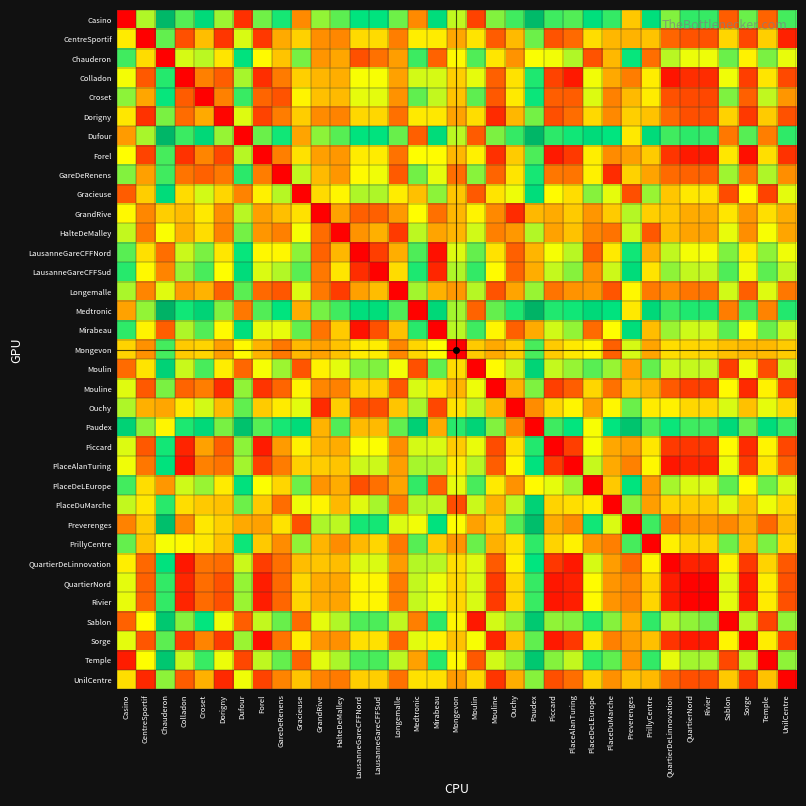

Reading left to right, extract all data points from this chart.

Casino: Casino=2	CentreSportif=820	Chauderon=1379	Colladon=947	Croset=1141	Dorigny=847	Dufour=138	Forel=908	GareDeRenens=1033	Gracieuse=388	GrandRive=860	HalteDeMalley=935	LausanneGareCFFNord=1070	LausanneGareCFFSud=1072	Longemalle=911	Medtronic=387	Mirabeau=1118	Mongevon=797	Moulin=186	Mouline=884	Ouchy=974	Paudex=1365	Piccard=977	PlaceAlanTuring=949	PlaceDeLEurope=1103	PlaceDuMarche=992	Preverenges=558	PrillyCentre=1105	QuartierDeLinnovation=884	QuartierNord=995	Rivier=988	Sablon=262	Sorge=915	Temple=278	UnilCentre=970
CentreSportif: Casino=655	CentreSportif=0	Chauderon=926	Colladon=226	Croset=532	Dorigny=154	Dufour=764	Forel=160	GareDeRenens=475	Gracieuse=583	GrandRive=399	HalteDeMalley=377	LausanneGareCFFNord=609	LausanneGareCFFSud=611	Longemalle=353	Medtronic=664	Mirabeau=657	Mongevon=464	Moulin=635	Mouline=260	Ouchy=521	Paudex=912	Piccard=234	PlaceAlanTuring=299	PlaceDeLEurope=616	PlaceDuMarche=512	Preverenges=500	PrillyCentre=544	QuartierDeLinnovation=283	QuartierNord=233	Rivier=232	Sablon=597	Sorge=201	Temple=577	UnilCentre=97
Chauderon: Casino=974	CentreSportif=613	Chauderon=2	Colladon=766	Croset=805	Dorigny=639	Dufour=1081	Forel=696	GareDeRenens=548	Gracieuse=900	GrandRive=418	HalteDeMalley=465	LausanneGareCFFNord=227	LausanneGareCFFSud=318	Longemalle=441	Medtronic=981	Mirabeau=275	Mongevon=697	Moulin=952	Mouline=641	Ouchy=412	Paudex=716	Piccard=728	PlaceAlanTuring=819	PlaceDeLEurope=234	PlaceDuMarche=513	Preverenges=1055	PrillyCentre=309	QuartierDeLinnovation=808	QuartierNord=735	Rivier=734	Sablon=915	Sorge=675	Temple=895	UnilCentre=740
Colladon: Casino=725	CentreSportif=252	Chauderon=1013	Colladon=0	Croset=358	Dorigny=263	Dufour=834	Forel=133	GareDeRenens=345	Gracieuse=578	GrandRive=508	HalteDeMalley=486	LausanneGareCFFNord=718	LausanneGareCFFSud=720	Longemalle=450	Medtronic=773	Mirabeau=766	Mongevon=574	Moulin=744	Mouline=269	Ouchy=630	Paudex=1021	Piccard=190	PlaceAlanTuring=73	PlaceDeLEurope=728	PlaceDuMarche=472	Preverenges=350	PrillyCentre=662	QuartierDeLinnovation=60	QuartierNord=133	Rivier=126	Sablon=730	Sorge=176	Temple=640	UnilCentre=206
Croset: Casino=870	CentreSportif=463	Chauderon=1054	Colladon=259	Croset=2	Dorigny=362	Dufour=984	Forel=283	GareDeRenens=235	Gracieuse=681	GrandRive=535	HalteDeMalley=521	LausanneGareCFFNord=745	LausanneGareCFFSud=747	Longemalle=408	Medtronic=929	Mirabeau=793	Mongevon=544	Moulin=932	Mouline=247	Ouchy=654	Paudex=1048	Piccard=265	PlaceAlanTuring=261	PlaceDeLEurope=757	PlaceDuMarche=362	Preverenges=519	PrillyCentre=657	QuartierDeLinnovation=229	QuartierNord=208	Rivier=201	Sablon=888	Sorge=270	Temple=798	UnilCentre=421
Dorigny: Casino=644	CentreSportif=143	Chauderon=894	Colladon=303	Croset=475	Dorigny=18	Dufour=754	Forel=190	GareDeRenens=351	Gracieuse=573	GrandRive=389	HalteDeMalley=367	LausanneGareCFFNord=599	LausanneGareCFFSud=601	Longemalle=314	Medtronic=654	Mirabeau=647	Mongevon=454	Moulin=616	Mouline=124	Ouchy=511	Paudex=902	Piccard=222	PlaceAlanTuring=307	PlaceDeLEurope=606	PlaceDuMarche=385	Preverenges=579	PrillyCentre=543	QuartierDeLinnovation=296	QuartierNord=223	Rivier=222	Sablon=587	Sorge=163	Temple=567	UnilCentre=228
Dufour: Casino=435	CentreSportif=829	Chauderon=1388	Colladon=982	Croset=1157	Dorigny=855	Dufour=2	Forel=916	GareDeRenens=1041	Gracieuse=458	GrandRive=868	HalteDeMalley=943	LausanneGareCFFNord=1078	LausanneGareCFFSud=1080	Longemalle=919	Medtronic=267	Mirabeau=1126	Mongevon=806	Moulin=256	Mouline=892	Ouchy=990	Paudex=1394	Piccard=1001	PlaceAlanTuring=1040	PlaceDeLEurope=1132	PlaceDuMarche=1062	Preverenges=649	PrillyCentre=1134	QuartierDeLinnovation=975	QuartierNord=1002	Rivier=985	Sablon=336	Sorge=944	Temple=352	UnilCentre=999
Forel: Casino=709	CentreSportif=189	Chauderon=966	Colladon=144	Croset=374	Dorigny=201	Dufour=810	Forel=2	GareDeRenens=356	Gracieuse=629	GrandRive=445	HalteDeMalley=423	LausanneGareCFFNord=655	LausanneGareCFFSud=657	Longemalle=319	Medtronic=710	Mirabeau=703	Mongevon=510	Moulin=672	Mouline=138	Ouchy=567	Paudex=958	Piccard=76	PlaceAlanTuring=161	PlaceDeLEurope=665	PlaceDuMarche=390	Preverenges=445	PrillyCentre=568	QuartierDeLinnovation=150	QuartierNord=77	Rivier=76	Sablon=643	Sorge=45	Temple=623	UnilCentre=143
GareDeRenens: Casino=884	CentreSportif=447	Chauderon=973	Colladon=327	Croset=272	Dorigny=338	Dufour=1004	Forel=351	GareDeRenens=0	Gracieuse=798	GrandRive=519	HalteDeMalley=421	LausanneGareCFFNord=697	LausanneGareCFFSud=731	Longemalle=254	Medtronic=904	Mirabeau=745	Mongevon=307	Moulin=875	Mouline=281	Ouchy=638	Paudex=1032	Piccard=333	PlaceAlanTuring=329	PlaceDeLEurope=671	PlaceDuMarche=125	Preverenges=587	PrillyCentre=455	QuartierDeLinnovation=297	QuartierNord=276	Rivier=269	Sablon=843	Sorge=332	Temple=823	UnilCentre=397
Gracieuse: Casino=259	CentreSportif=575	Chauderon=1130	Colladon=614	Croset=773	Dorigny=598	Dufour=368	Forel=671	GareDeRenens=810	Gracieuse=0	GrandRive=611	HalteDeMalley=686	LausanneGareCFFNord=821	LausanneGareCFFSud=823	Longemalle=662	Medtronic=537	Mirabeau=869	Mongevon=549	Moulin=252	Mouline=635	Ouchy=733	Paudex=1120	Piccard=700	PlaceAlanTuring=617	PlaceDeLEurope=878	PlaceDuMarche=743	Preverenges=223	PrillyCentre=853	QuartierDeLinnovation=552	QuartierNord=646	Rivier=639	Sablon=212	Sorge=708	Temple=187	UnilCentre=746
GrandRive: Casino=695	CentreSportif=379	Chauderon=576	Colladon=525	Croset=650	Dorigny=398	Dufour=809	Forel=446	GareDeRenens=534	Gracieuse=628	GrandRive=2	HalteDeMalley=453	LausanneGareCFFNord=267	LausanneGareCFFSud=269	Longemalle=429	Medtronic=709	Mirabeau=315	Mongevon=509	Moulin=680	Mouline=385	Ouchy=124	Paudex=515	Piccard=478	PlaceAlanTuring=563	PlaceDeLEurope=419	PlaceDuMarche=568	Preverenges=814	PrillyCentre=578	QuartierDeLinnovation=552	QuartierNord=479	Rivier=478	Sablon=642	Sorge=419	Temple=622	UnilCentre=484
HalteDeMalley: Casino=794	CentreSportif=341	Chauderon=717	Colladon=490	Croset=616	Dorigny=362	Dufour=903	Forel=420	GareDeRenens=359	Gracieuse=722	GrandRive=303	HalteDeMalley=6	LausanneGareCFFNord=411	LausanneGareCFFSud=493	Longemalle=165	Medtronic=803	Mirabeau=459	Mongevon=506	Moulin=774	Mouline=359	Ouchy=425	Paudex=816	Piccard=452	PlaceAlanTuring=541	PlaceDeLEurope=369	PlaceDuMarche=324	Preverenges=779	PrillyCentre=249	QuartierDeLinnovation=526	QuartierNord=457	Rivier=456	Sablon=740	Sorge=397	Temple=720	UnilCentre=462
LausanneGareCFFNord: Casino=940	CentreSportif=624	Chauderon=310	Colladon=784	Croset=895	Dorigny=643	Dufour=1054	Forel=691	GareDeRenens=688	Gracieuse=873	GrandRive=277	HalteDeMalley=511	LausanneGareCFFNord=2	LausanneGareCFFSud=177	Longemalle=487	Medtronic=954	Mirabeau=49	Mongevon=754	Moulin=925	Mouline=630	Ouchy=271	Paudex=506	Piccard=723	PlaceAlanTuring=808	PlaceDeLEurope=271	PlaceDuMarche=653	Preverenges=1040	PrillyCentre=489	QuartierDeLinnovation=797	QuartierNord=724	Rivier=723	Sablon=887	Sorge=664	Temple=867	UnilCentre=729
LausanneGareCFFSud: Casino=1009	CentreSportif=693	Chauderon=371	Colladon=853	Croset=964	Dorigny=712	Dufour=1123	Forel=760	GareDeRenens=815	Gracieuse=942	GrandRive=337	HalteDeMalley=638	LausanneGareCFFNord=129	LausanneGareCFFSud=6	Longemalle=614	Medtronic=1023	Mirabeau=110	Mongevon=823	Moulin=994	Mouline=699	Ouchy=280	Paudex=485	Piccard=792	PlaceAlanTuring=877	PlaceDeLEurope=407	PlaceDuMarche=780	Preverenges=1128	PrillyCentre=636	QuartierDeLinnovation=866	QuartierNord=793	Rivier=792	Sablon=956	Sorge=733	Temple=936	UnilCentre=798
Longemalle: Casino=827	CentreSportif=373	Chauderon=752	Colladon=430	Croset=500	Dorigny=274	Dufour=939	Forel=295	GareDeRenens=246	Gracieuse=758	GrandRive=339	HalteDeMalley=171	LausanneGareCFFNord=447	LausanneGareCFFSud=529	Longemalle=4	Medtronic=839	Mirabeau=495	Mongevon=422	Moulin=810	Mouline=234	Ouchy=458	Paudex=852	Piccard=327	PlaceAlanTuring=412	PlaceDeLEurope=426	PlaceDuMarche=240	Preverenges=691	PrillyCentre=340	QuartierDeLinnovation=401	QuartierNord=328	Rivier=327	Sablon=776	Sorge=268	Temple=756	UnilCentre=333
Medtronic: Casino=453	CentreSportif=861	Chauderon=1419	Colladon=1040	Croset=1189	Dorigny=887	Dufour=338	Forel=948	GareDeRenens=1073	Gracieuse=481	GrandRive=900	HalteDeMalley=975	LausanneGareCFFNord=1110	LausanneGareCFFSud=1112	Longemalle=951	Medtronic=10	Mirabeau=1157	Mongevon=838	Moulin=279	Mouline=924	Ouchy=1022	Paudex=1413	Piccard=1019	PlaceAlanTuring=1042	PlaceDeLEurope=1150	PlaceDuMarche=1080	Preverenges=651	PrillyCentre=1152	QuartierDeLinnovation=977	QuartierNord=1020	Rivier=1019	Sablon=351	Sorge=962	Temple=367	UnilCentre=1017
Mirabeau: Casino=998	CentreSportif=677	Chauderon=264	Colladon=823	Croset=948	Dorigny=696	Dufour=1107	Forel=744	GareDeRenens=741	Gracieuse=926	GrandRive=326	HalteDeMalley=564	LausanneGareCFFNord=55	LausanneGareCFFSud=230	Longemalle=540	Medtronic=1007	Mirabeau=2	Mongevon=807	Moulin=978	Mouline=683	Ouchy=269	Paudex=477	Piccard=776	PlaceAlanTuring=861	PlaceDeLEurope=300	PlaceDuMarche=706	Preverenges=1112	PrillyCentre=529	QuartierDeLinnovation=850	QuartierNord=777	Rivier=776	Sablon=940	Sorge=717	Temple=920	UnilCentre=782
Mongevon: Casino=588	CentreSportif=407	Chauderon=968	Colladon=563	Croset=592	Dorigny=436	Dufour=697	Forel=497	GareDeRenens=335	Gracieuse=516	GrandRive=449	HalteDeMalley=543	LausanneGareCFFNord=659	LausanneGareCFFSud=661	Longemalle=376	Medtronic=597	Mirabeau=707	Mongevon=0	Moulin=565	Mouline=473	Ouchy=571	Paudex=962	Piccard=566	PlaceAlanTuring=649	PlaceDeLEurope=689	PlaceDuMarche=270	Preverenges=767	PrillyCentre=458	QuartierDeLinnovation=617	QuartierNord=596	Rivier=589	Sablon=536	Sorge=511	Temple=516	UnilCentre=566
Moulin: Casino=302	CentreSportif=637	Chauderon=1192	Colladon=787	Croset=962	Dorigny=660	Dufour=289	Forel=721	GareDeRenens=846	Gracieuse=240	GrandRive=673	HalteDeMalley=748	LausanneGareCFFNord=883	LausanneGareCFFSud=885	Longemalle=724	Medtronic=226	Mirabeau=931	Mongevon=611	Moulin=0	Mouline=697	Ouchy=795	Paudex=1186	Piccard=790	PlaceAlanTuring=854	PlaceDeLEurope=940	PlaceDuMarche=852	Preverenges=460	PrillyCentre=924	QuartierDeLinnovation=786	QuartierNord=792	Rivier=791	Sablon=172	Sorge=734	Temple=216	UnilCentre=789
Mouline: Casino=753	CentreSportif=252	Chauderon=894	Colladon=282	Croset=352	Dorigny=127	Dufour=863	Forel=147	GareDeRenens=283	Gracieuse=682	GrandRive=375	HalteDeMalley=361	LausanneGareCFFNord=585	LausanneGareCFFSud=587	Longemalle=246	Medtronic=763	Mirabeau=633	Mongevon=499	Moulin=734	Mouline=2	Ouchy=494	Paudex=888	Piccard=179	PlaceAlanTuring=264	PlaceDeLEurope=597	PlaceDuMarche=317	Preverenges=543	PrillyCentre=495	QuartierDeLinnovation=253	QuartierNord=180	Rivier=179	Sablon=696	Sorge=120	Temple=676	UnilCentre=185
Ouchy: Casino=821	CentreSportif=493	Chauderon=463	Colladon=646	Croset=771	Dorigny=519	Dufour=930	Forel=567	GareDeRenens=655	Gracieuse=749	GrandRive=123	HalteDeMalley=574	LausanneGareCFFNord=221	LausanneGareCFFSud=221	Longemalle=550	Medtronic=830	Mirabeau=202	Mongevon=630	Moulin=801	Mouline=506	Ouchy=0	Paudex=391	Piccard=599	PlaceAlanTuring=684	PlaceDeLEurope=445	PlaceDuMarche=689	Preverenges=916	PrillyCentre=655	QuartierDeLinnovation=673	QuartierNord=600	Rivier=599	Sablon=763	Sorge=540	Temple=743	UnilCentre=605
Paudex: Casino=1198	CentreSportif=870	Chauderon=684	Colladon=1023	Croset=1148	Dorigny=896	Dufour=1307	Forel=944	GareDeRenens=1032	Gracieuse=1126	GrandRive=500	HalteDeMalley=951	LausanneGareCFFNord=519	LausanneGareCFFSud=520	Longemalle=927	Medtronic=1207	Mirabeau=477	Mongevon=1008	Moulin=1178	Mouline=883	Ouchy=377	Paudex=0	Piccard=976	PlaceAlanTuring=1061	PlaceDeLEurope=720	PlaceDuMarche=1066	Preverenges=1293	PrillyCentre=958	QuartierDeLinnovation=1050	QuartierNord=977	Rivier=976	Sablon=1140	Sorge=917	Temple=1120	UnilCentre=982
Piccard: Casino=759	CentreSportif=247	Chauderon=1038	Colladon=104	Croset=451	Dorigny=266	Dufour=868	Forel=79	GareDeRenens=433	Gracieuse=671	GrandRive=503	HalteDeMalley=481	LausanneGareCFFNord=713	LausanneGareCFFSud=715	Longemalle=396	Medtronic=768	Mirabeau=761	Mongevon=568	Moulin=739	Mouline=215	Ouchy=625	Paudex=1016	Piccard=2	PlaceAlanTuring=177	PlaceDeLEurope=720	PlaceDuMarche=467	Preverenges=439	PrillyCentre=645	QuartierDeLinnovation=164	QuartierNord=154	Rivier=153	Sablon=701	Sorge=122	Temple=681	UnilCentre=201
PlaceAlanTuring: Casino=729	CentreSportif=333	Chauderon=1089	Colladon=61	Croset=362	Dorigny=324	Dufour=838	Forel=181	GareDeRenens=349	Gracieuse=582	GrandRive=569	HalteDeMalley=547	LausanneGareCFFNord=779	LausanneGareCFFSud=781	Longemalle=442	Medtronic=834	Mirabeau=827	Mongevon=658	Moulin=811	Mouline=261	Ouchy=690	Paudex=1081	Piccard=163	PlaceAlanTuring=4	PlaceDeLEurope=789	PlaceDuMarche=476	Preverenges=362	PrillyCentre=691	QuartierDeLinnovation=64	QuartierNord=106	Rivier=99	Sablon=734	Sorge=168	Temple=644	UnilCentre=267
PlaceDeLEurope: Casino=972	CentreSportif=618	Chauderon=423	Colladon=778	Croset=853	Dorigny=656	Dufour=1093	Forel=713	GareDeRenens=596	Gracieuse=912	GrandRive=415	HalteDeMalley=482	LausanneGareCFFNord=224	LausanneGareCFFSud=315	Longemalle=458	Medtronic=993	Mirabeau=272	Mongevon=743	Moulin=964	Mouline=652	Ouchy=409	Paudex=698	Piccard=745	PlaceAlanTuring=844	PlaceDeLEurope=0	PlaceDuMarche=561	Preverenges=1072	PrillyCentre=429	QuartierDeLinnovation=833	QuartierNord=760	Rivier=759	Sablon=933	Sorge=700	Temple=913	UnilCentre=765
PlaceDuMarche: Casino=793	CentreSportif=646	Chauderon=1007	Colladon=617	Croset=562	Dorigny=537	Dufour=913	Forel=558	GareDeRenens=305	Gracieuse=732	GrandRive=681	HalteDeMalley=513	LausanneGareCFFNord=752	LausanneGareCFFSud=834	Longemalle=346	Medtronic=813	Mirabeau=800	Mongevon=216	Moulin=784	Mouline=497	Ouchy=803	Paudex=1194	Piccard=590	PlaceAlanTuring=619	PlaceDeLEurope=659	PlaceDuMarche=2	Preverenges=877	PrillyCentre=443	QuartierDeLinnovation=587	QuartierNord=566	Rivier=559	Sablon=752	Sorge=531	Temple=732	UnilCentre=596
Preverenges: Casino=364	CentreSportif=568	Chauderon=1329	Colladon=391	Croset=647	Dorigny=579	Dufour=473	Forel=450	GareDeRenens=634	Gracieuse=222	GrandRive=824	HalteDeMalley=802	LausanneGareCFFNord=1034	LausanneGareCFFSud=1036	Longemalle=758	Medtronic=727	Mirabeau=1082	Mongevon=704	Moulin=451	Mouline=577	Ouchy=946	Paudex=1337	Piccard=479	PlaceAlanTuring=393	PlaceDeLEurope=1041	PlaceDuMarche=761	Preverenges=2	PrillyCentre=978	QuartierDeLinnovation=328	QuartierNord=422	Rivier=415	Sablon=382	Sorge=484	Temple=292	UnilCentre=522
PrillyCentre: Casino=923	CentreSportif=546	Chauderon=723	Colladon=694	Croset=648	Dorigny=541	Dufour=1045	Forel=562	GareDeRenens=391	Gracieuse=864	GrandRive=507	HalteDeMalley=393	LausanneGareCFFNord=516	LausanneGareCFFSud=598	Longemalle=339	Medtronic=945	Mirabeau=564	Mongevon=415	Moulin=916	Mouline=496	Ouchy=629	Paudex=1000	Piccard=589	PlaceAlanTuring=674	PlaceDeLEurope=418	PlaceDuMarche=356	Preverenges=966	PrillyCentre=2	QuartierDeLinnovation=668	QuartierNord=590	Rivier=589	Sablon=911	Sorge=530	Temple=891	UnilCentre=595
QuartierDeLinnovation: Casino=665	CentreSportif=293	Chauderon=1082	Colladon=68	Croset=324	Dorigny=304	Dufour=783	Forel=174	GareDeRenens=311	Gracieuse=527	GrandRive=549	HalteDeMalley=527	LausanneGareCFFNord=759	LausanneGareCFFSud=761	Longemalle=435	Medtronic=814	Mirabeau=807	Mongevon=620	Moulin=756	Mouline=254	Ouchy=671	Paudex=1062	Piccard=156	PlaceAlanTuring=70	PlaceDeLEurope=766	PlaceDuMarche=438	Preverenges=299	PrillyCentre=684	QuartierDeLinnovation=6	QuartierNord=99	Rivier=92	Sablon=679	Sorge=161	Temple=589	UnilCentre=247
QuartierNord: Casino=748	CentreSportif=272	Chauderon=994	Colladon=113	Croset=307	Dorigny=228	Dufour=857	Forel=85	GareDeRenens=294	Gracieuse=601	GrandRive=475	HalteDeMalley=461	LausanneGareCFFNord=685	LausanneGareCFFSud=687	Longemalle=346	Medtronic=793	Mirabeau=733	Mongevon=599	Moulin=764	Mouline=165	Ouchy=597	Paudex=988	Piccard=67	PlaceAlanTuring=94	PlaceDeLEurope=703	PlaceDuMarche=417	Preverenges=373	PrillyCentre=595	QuartierDeLinnovation=83	QuartierNord=10	Rivier=9	Sablon=753	Sorge=72	Temple=663	UnilCentre=226
Rivier: Casino=741	CentreSportif=285	Chauderon=993	Colladon=106	Croset=300	Dorigny=227	Dufour=850	Forel=84	GareDeRenens=287	Gracieuse=594	GrandRive=474	HalteDeMalley=460	LausanneGareCFFNord=684	LausanneGareCFFSud=686	Longemalle=345	Medtronic=792	Mirabeau=732	Mongevon=596	Moulin=763	Mouline=164	Ouchy=596	Paudex=984	Piccard=66	PlaceAlanTuring=87	PlaceDeLEurope=696	PlaceDuMarche=414	Preverenges=374	PrillyCentre=594	QuartierDeLinnovation=76	QuartierNord=9	Rivier=2	Sablon=746	Sorge=71	Temple=656	UnilCentre=225
Sablon: Casino=274	CentreSportif=709	Chauderon=1264	Colladon=881	Croset=1059	Dorigny=732	Dufour=266	Forel=793	GareDeRenens=918	Gracieuse=300	GrandRive=745	HalteDeMalley=820	LausanneGareCFFNord=955	LausanneGareCFFSud=957	Longemalle=796	Medtronic=355	Mirabeau=1003	Mongevon=683	Moulin=70	Mouline=772	Ouchy=867	Paudex=1256	Piccard=862	PlaceAlanTuring=883	PlaceDeLEurope=1012	PlaceDuMarche=877	Preverenges=492	PrillyCentre=996	QuartierDeLinnovation=817	QuartierNord=864	Rivier=904	Sablon=6	Sorge=806	Temple=194	UnilCentre=861
Sorge: Casino=748	CentreSportif=242	Chauderon=935	Colladon=176	Croset=371	Dorigny=169	Dufour=849	Forel=41	GareDeRenens=324	Gracieuse=665	GrandRive=416	HalteDeMalley=402	LausanneGareCFFNord=626	LausanneGareCFFSud=628	Longemalle=287	Medtronic=749	Mirabeau=674	Mongevon=540	Moulin=720	Mouline=106	Ouchy=538	Paudex=929	Piccard=73	PlaceAlanTuring=158	PlaceDeLEurope=638	PlaceDuMarche=358	Preverenges=437	PrillyCentre=536	QuartierDeLinnovation=147	QuartierNord=74	Rivier=73	Sablon=682	Sorge=14	Temple=662	UnilCentre=182
Temple: Casino=81	CentreSportif=712	Chauderon=1270	Colladon=791	Croset=985	Dorigny=736	Dufour=201	Forel=799	GareDeRenens=924	Gracieuse=279	GrandRive=751	HalteDeMalley=826	LausanneGareCFFNord=961	LausanneGareCFFSud=963	Longemalle=802	Medtronic=450	Mirabeau=1009	Mongevon=693	Moulin=249	Mouline=775	Ouchy=870	Paudex=1264	Piccard=879	PlaceAlanTuring=793	PlaceDeLEurope=999	PlaceDuMarche=929	Preverenges=418	PrillyCentre=993	QuartierDeLinnovation=744	QuartierNord=838	Rivier=831	Sablon=204	Sorge=811	Temple=0	UnilCentre=866
UnilCentre: Casino=620	CentreSportif=114	Chauderon=869	Colladon=261	Croset=494	Dorigny=119	Dufour=729	Forel=191	GareDeRenens=370	Gracieuse=548	GrandRive=364	HalteDeMalley=342	LausanneGareCFFNord=574	LausanneGareCFFSud=576	Longemalle=318	Medtronic=629	Mirabeau=622	Mongevon=430	Moulin=600	Mouline=152	Ouchy=486	Paudex=877	Piccard=223	PlaceAlanTuring=308	PlaceDeLEurope=581	PlaceDuMarche=404	Preverenges=535	PrillyCentre=518	QuartierDeLinnovation=297	QuartierNord=224	Rivier=223	Sablon=562	Sorge=164	Temple=542	UnilCentre=10